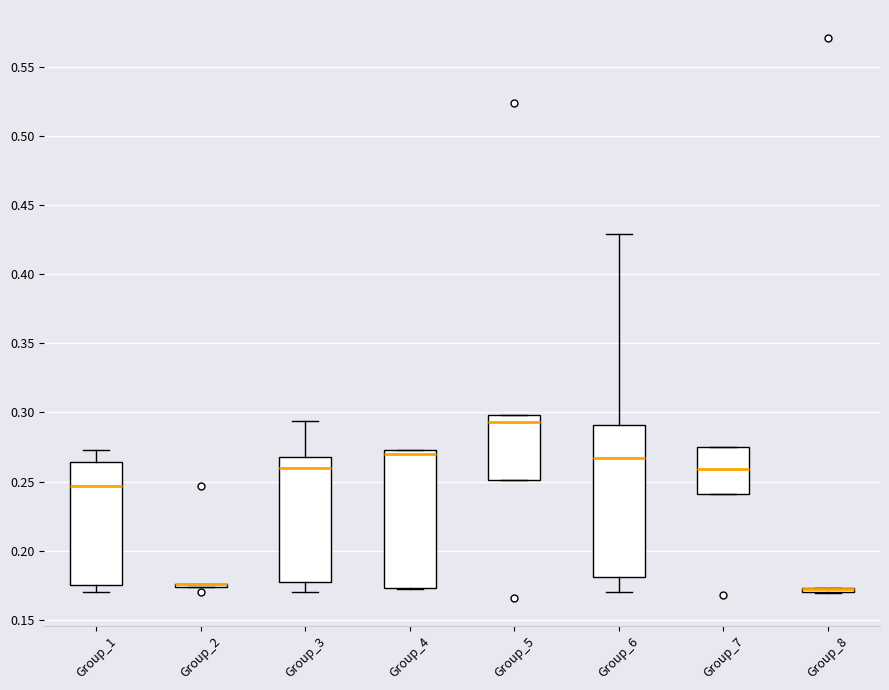

Where is the upper edge of the box for Group_6 on the y-axis? The values are not printed on the chart, so give them approximately, as read against the axis.

0.290